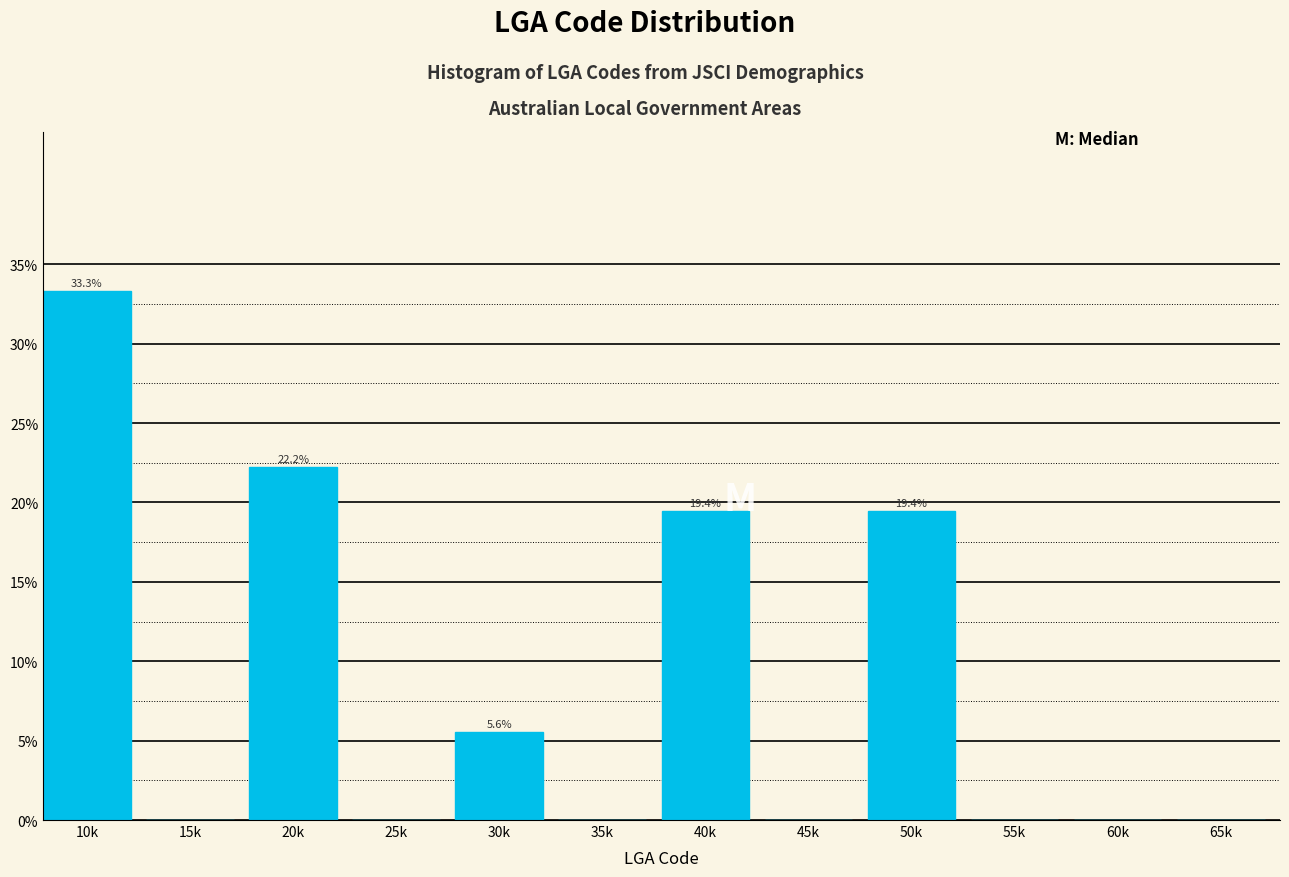

Reading left to right, transcribe all the data shown in this chart.

10k=33.3	15k=0.0	20k=22.2	25k=0.0	30k=5.6	35k=0.0	40k=19.4	45k=0.0	50k=19.4	55k=0.0	60k=0.0	65k=0.0